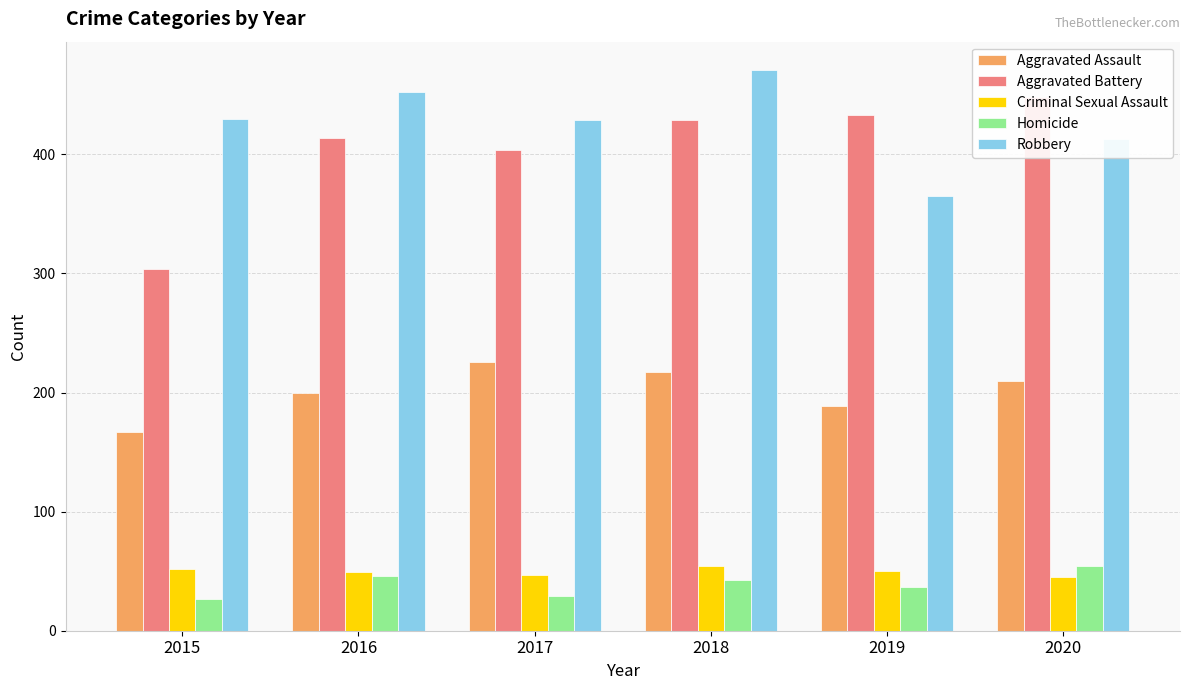

Are the bars grouped side by side (vs. stacked)?

Yes